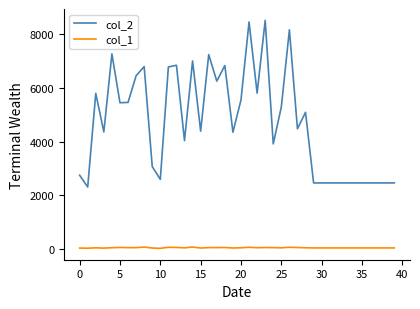

Which series has the widest spread of values?

col_2